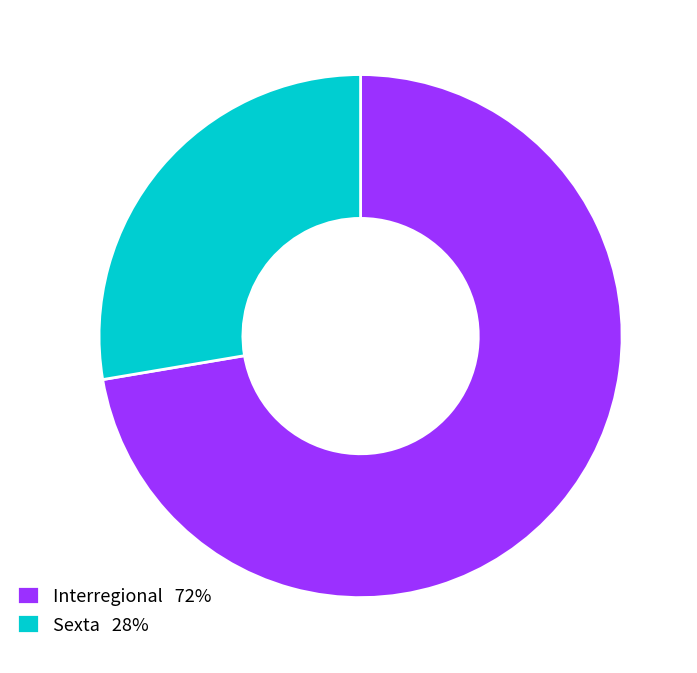

Which has a higher value, Sexta 28% or Interregional 72%?

Interregional 72%